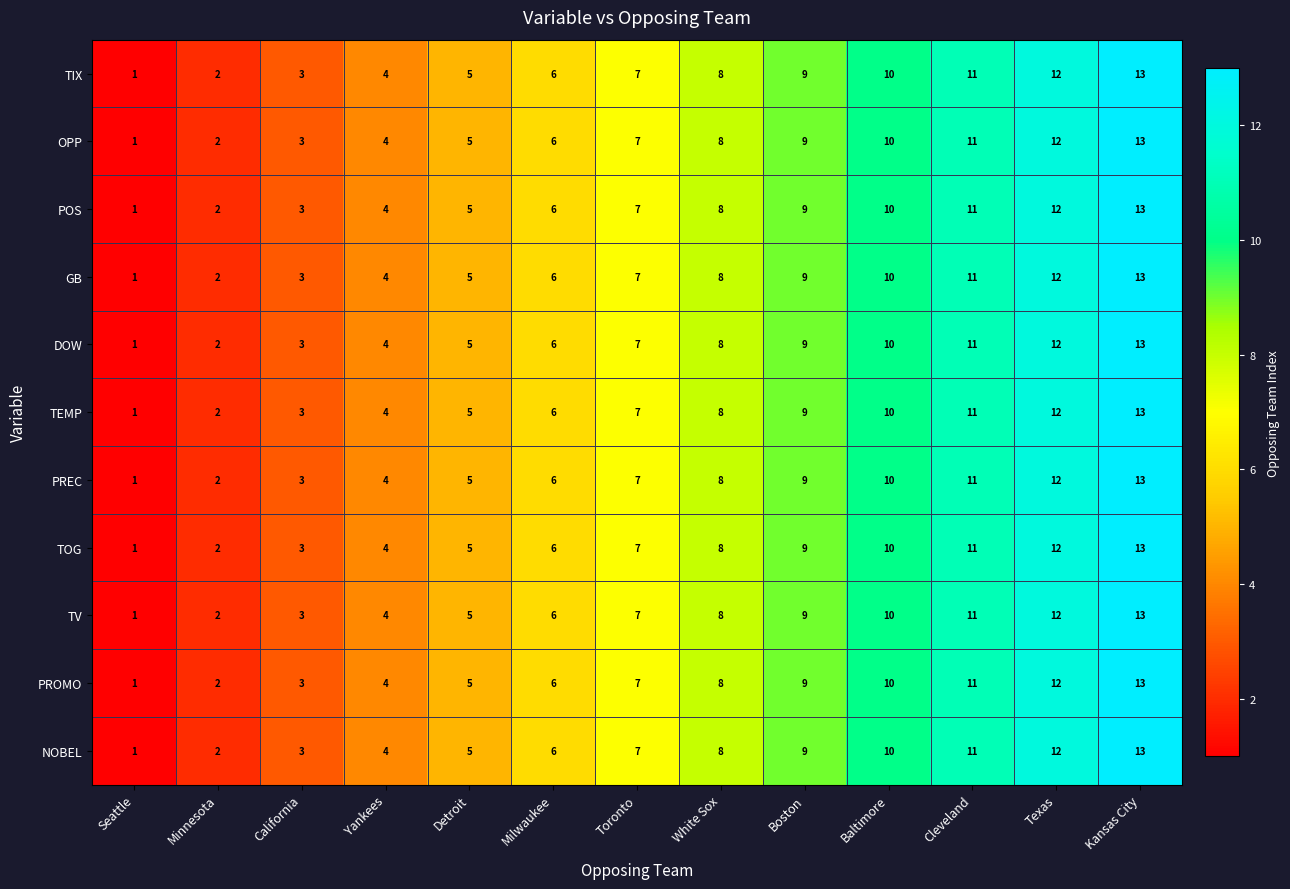

What is the average value of the DOW series?

7